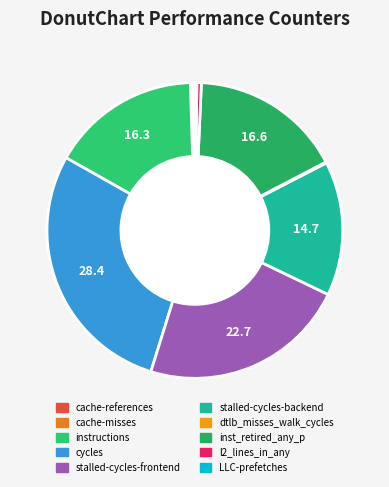

To the nearest percent, what is the average slice percentage?

10%